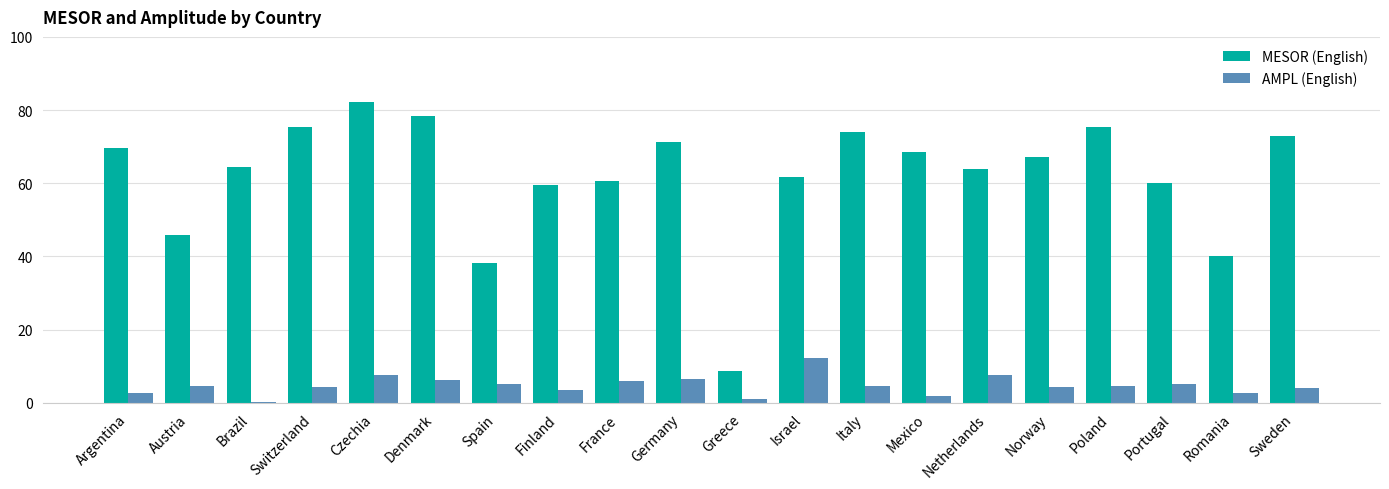

What is the maximum value for AMPL (English)?

12.2